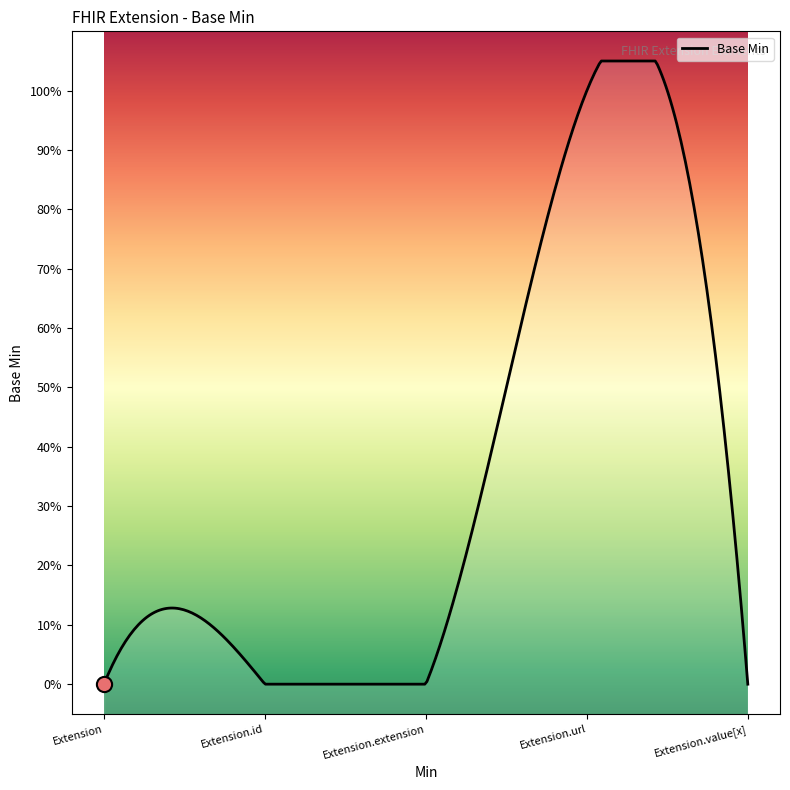

Which has a higher value, Extension.value[x] or Extension?

Extension.value[x]